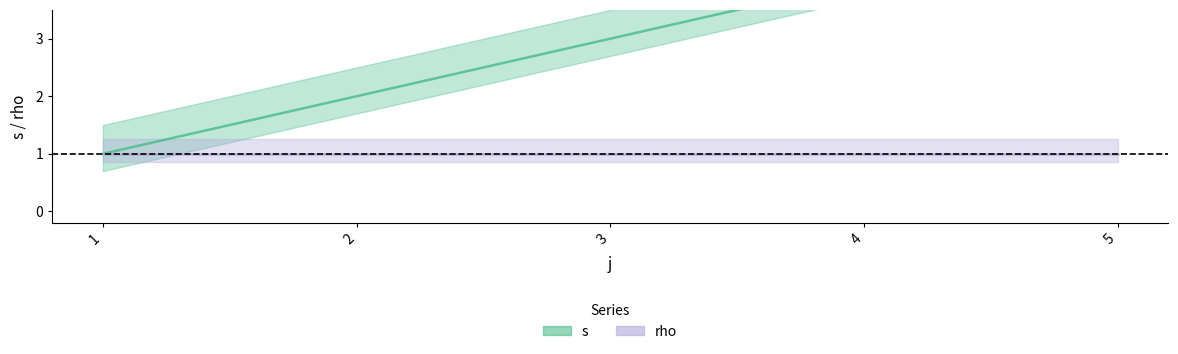

Which has a higher value, 2 or 2?

2